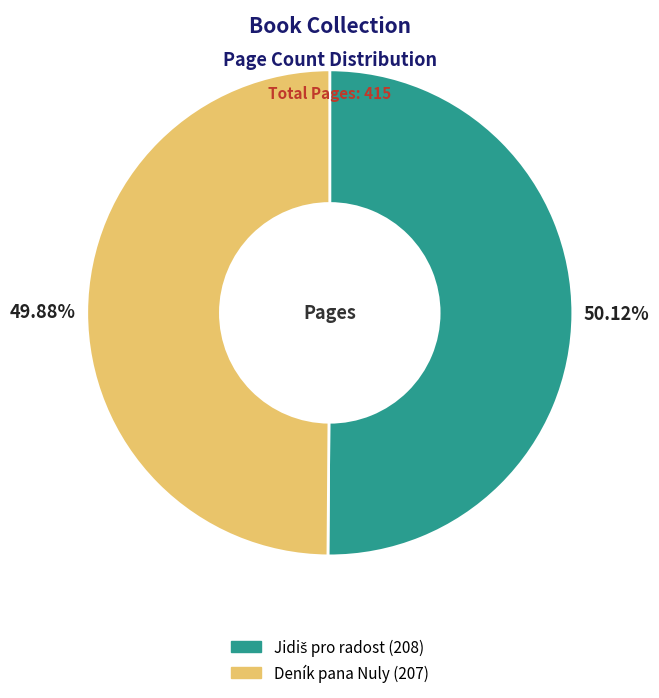

Is there any slice that represents more than half of the pie?

Yes